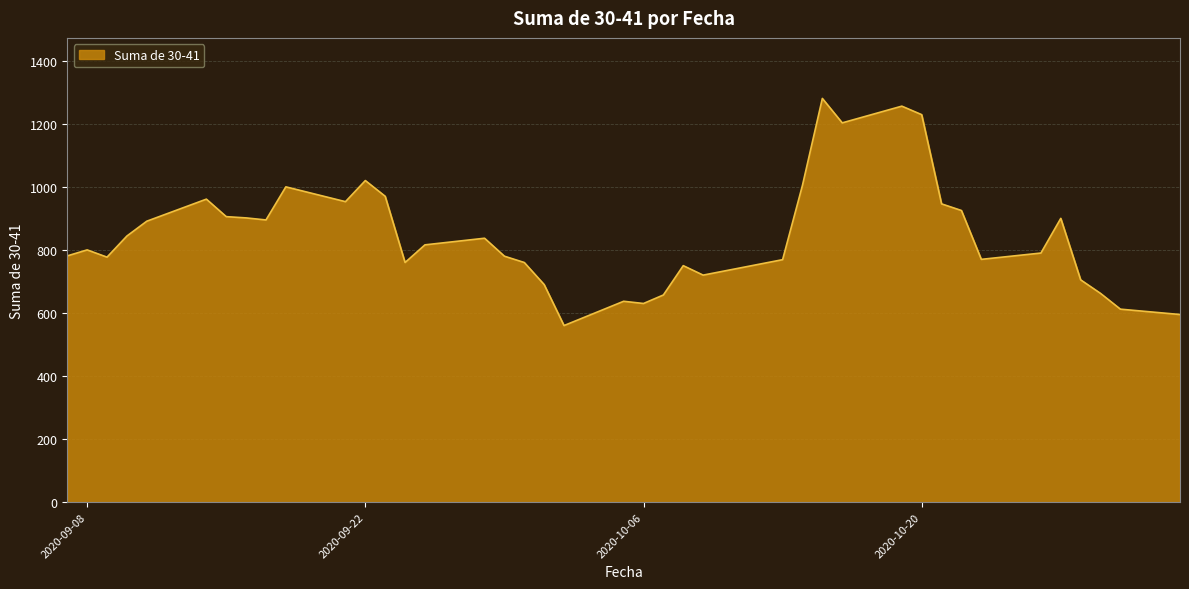

What is the difference between the maximum and minimum values?

720.5